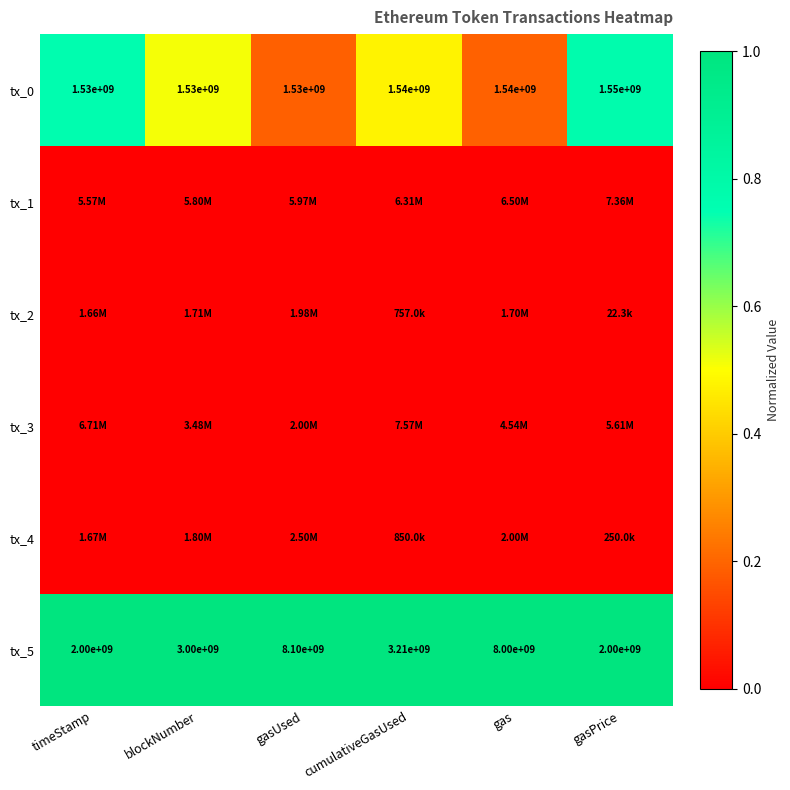

At which label does tx_5 reach its peak?

gasUsed